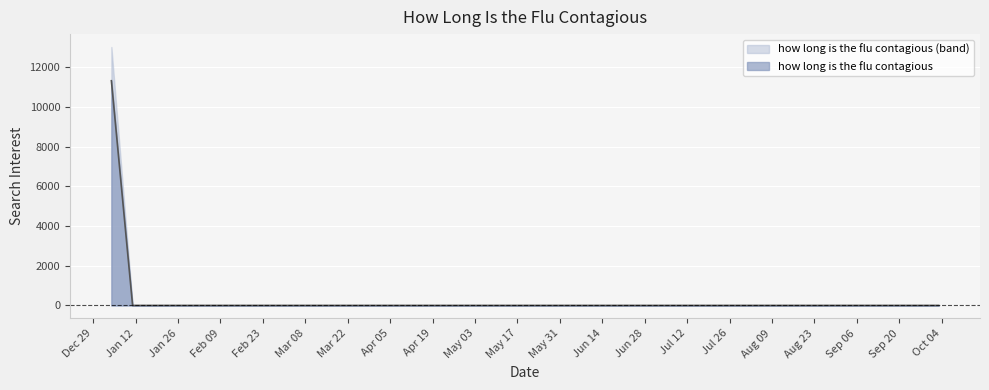

What position from the left is 2004-03-07?

10